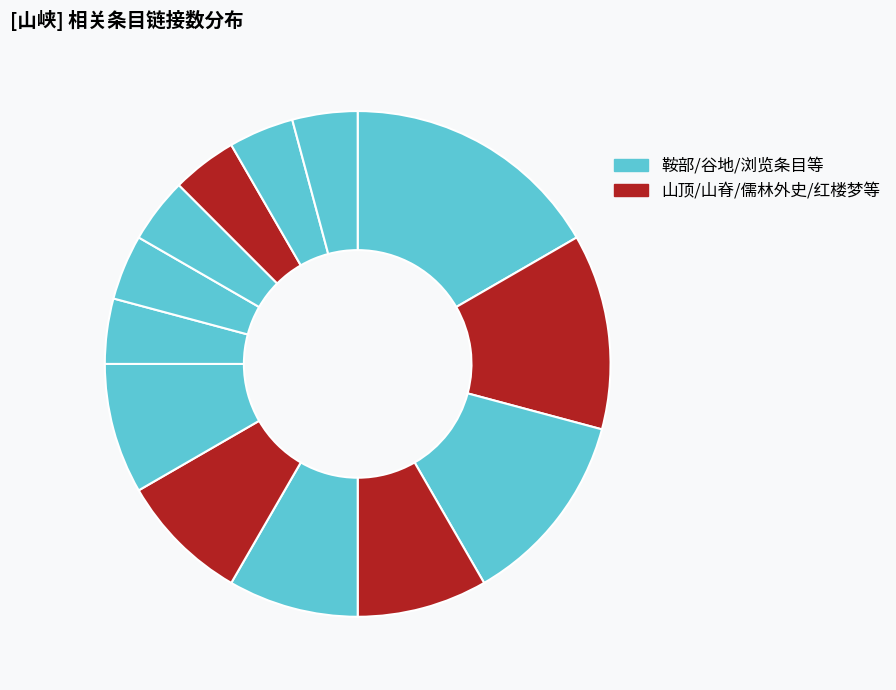

Count the number of slices in the pie.

13